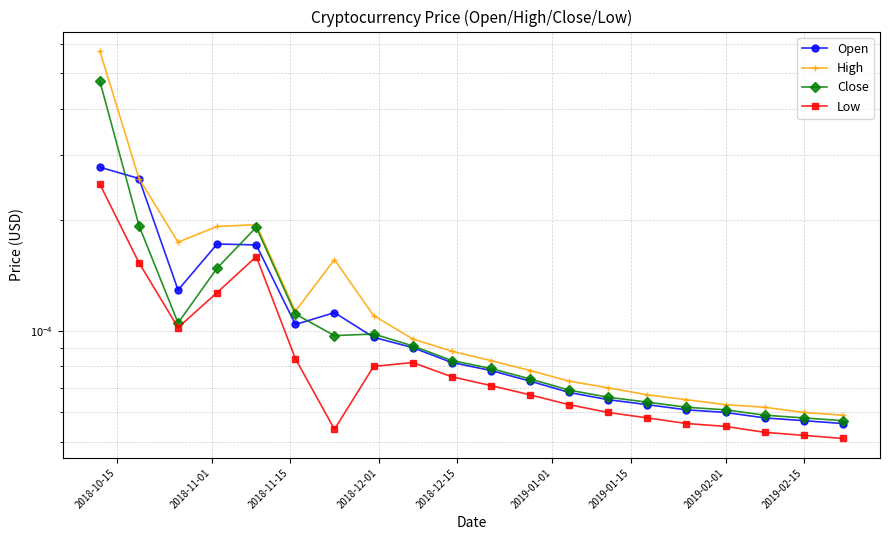

Which series has the widest spread of values?

High